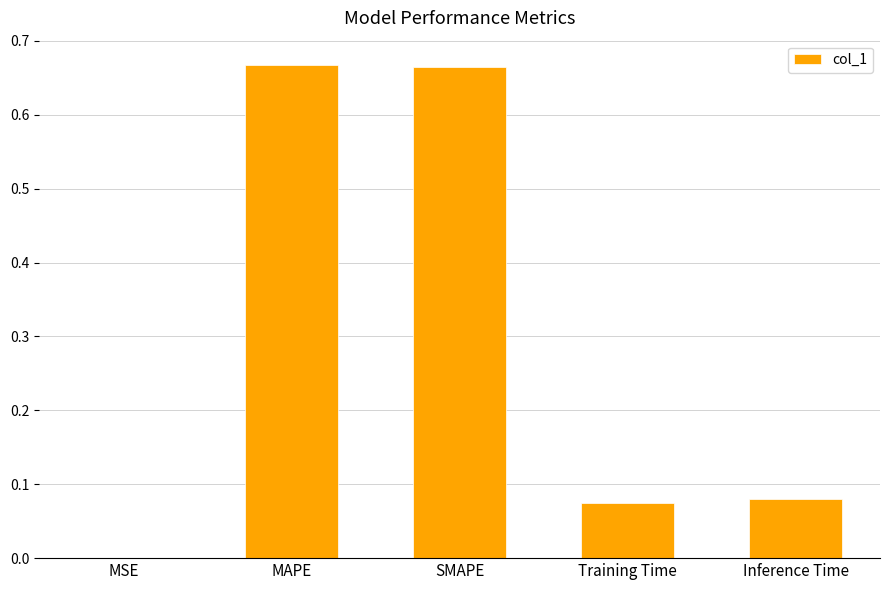

The value at MAPE is 0.4. True or false?

False